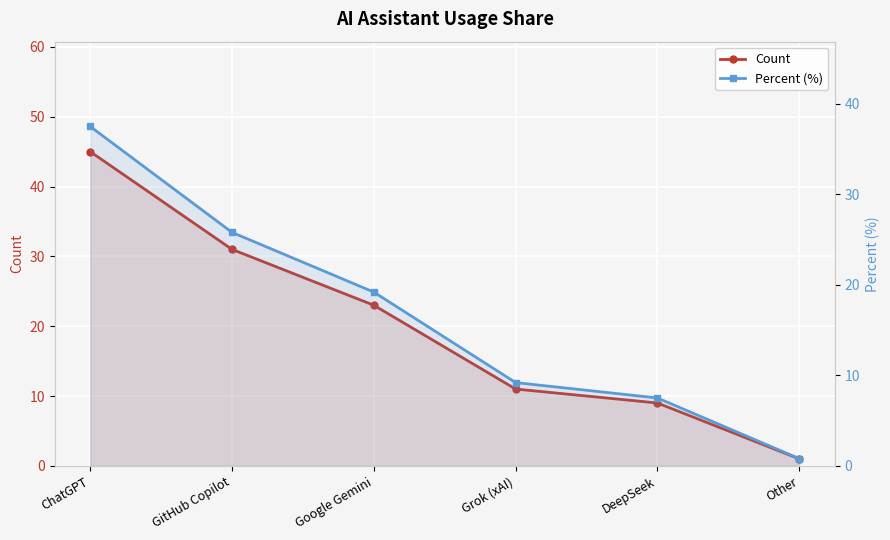

What is the greatest value displayed?

45.0